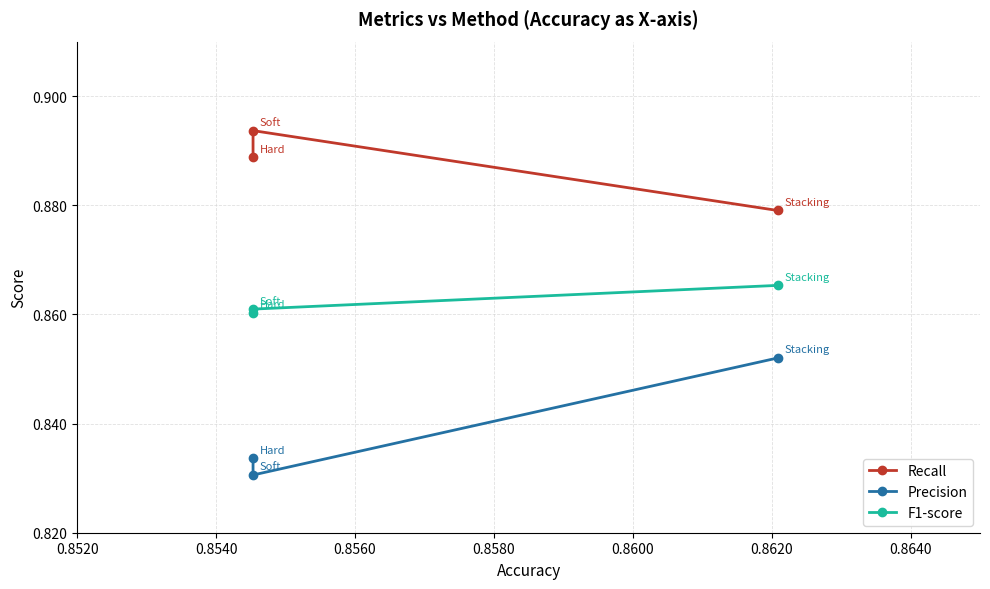

How many series are shown in this chart?

3